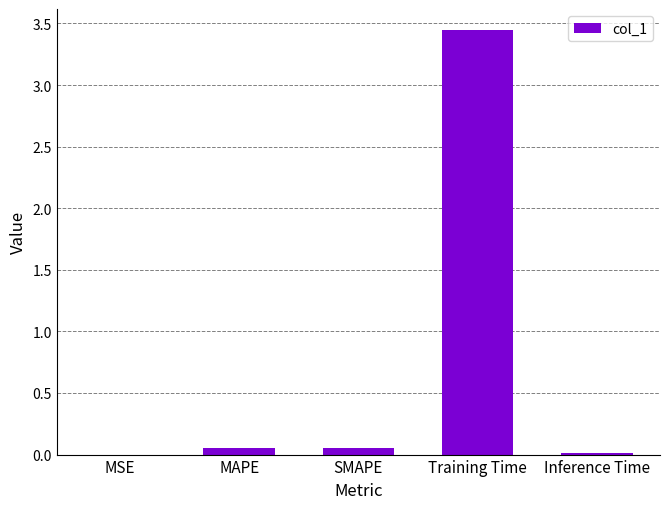

What is the sum of all values?

3.6